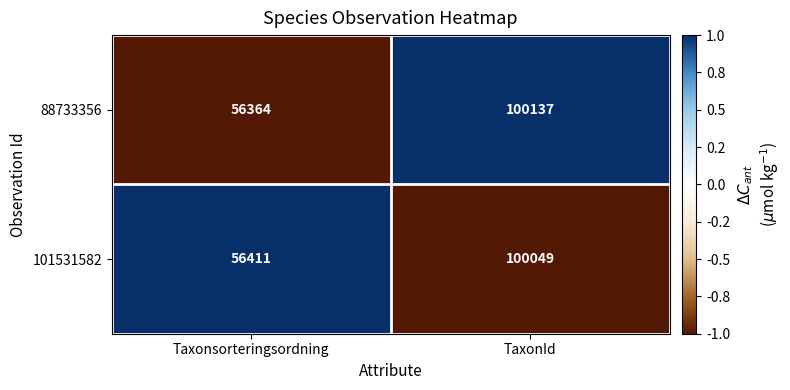

How many data points does each series have?

2